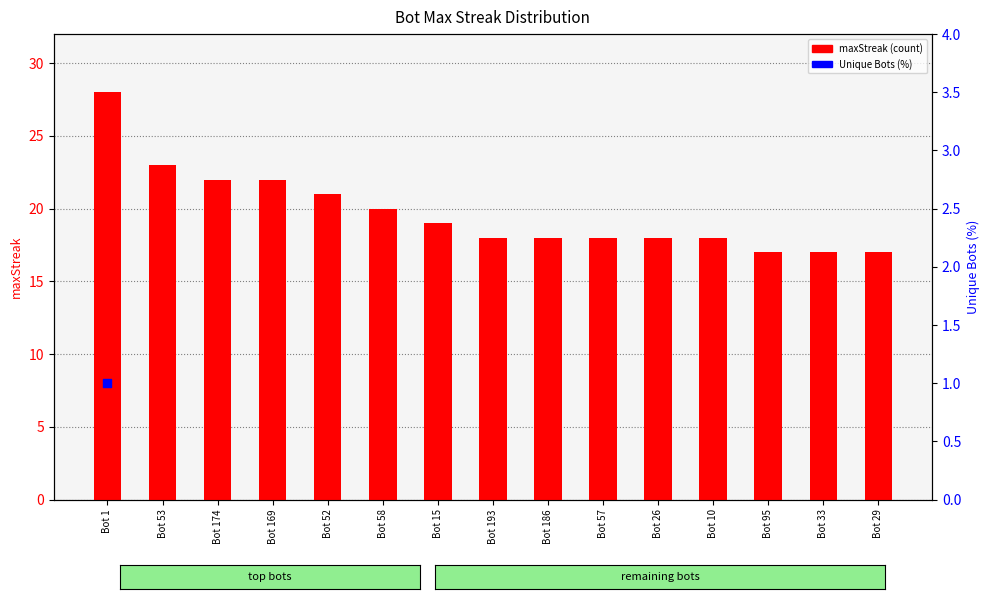

Which has a higher value, Bot 10 or Bot 26?

Bot 10